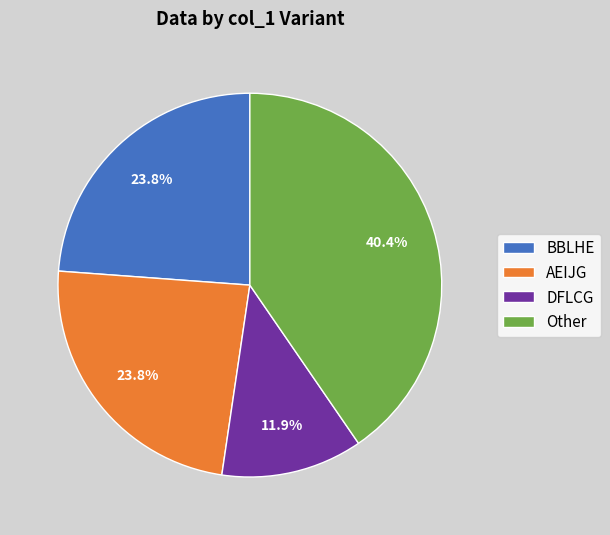

Is there any slice that represents more than half of the pie?

No